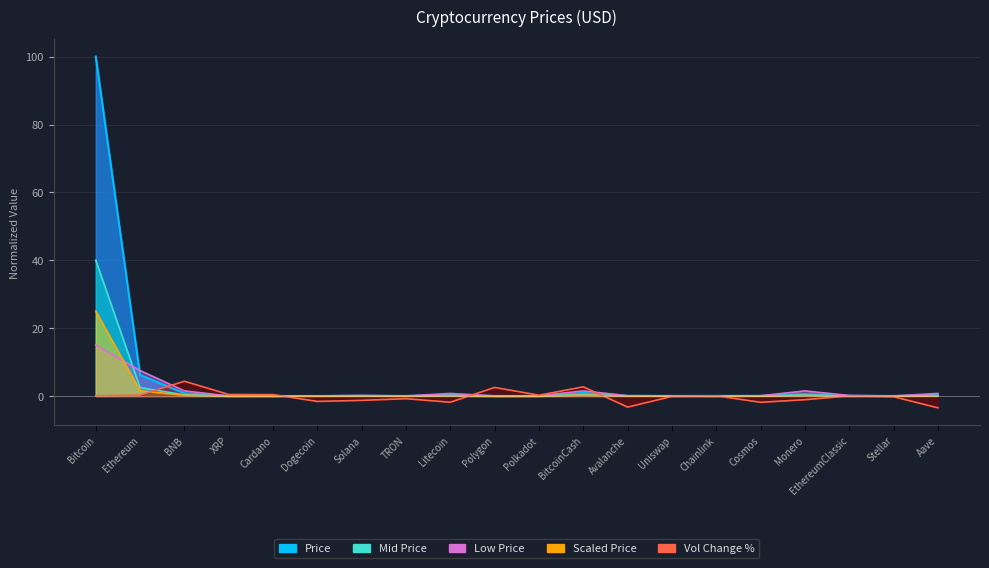

Which series has the widest spread of values?

Price